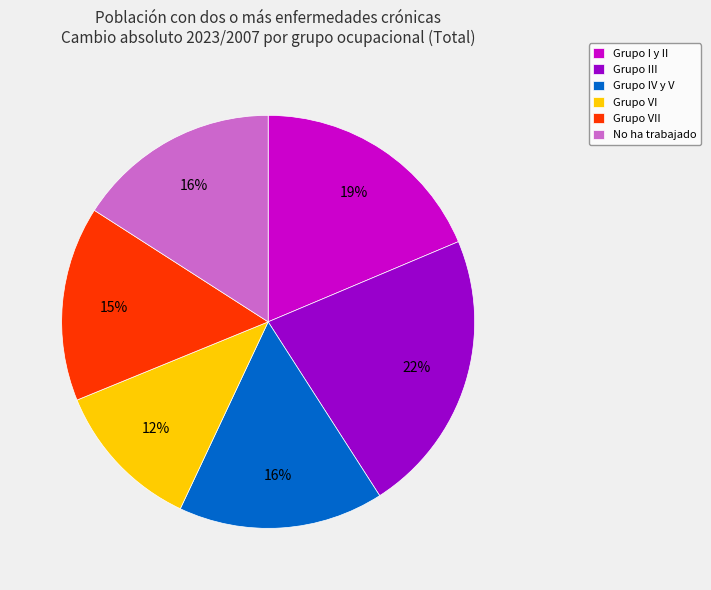

What is the largest slice in the pie chart?

Grupo III